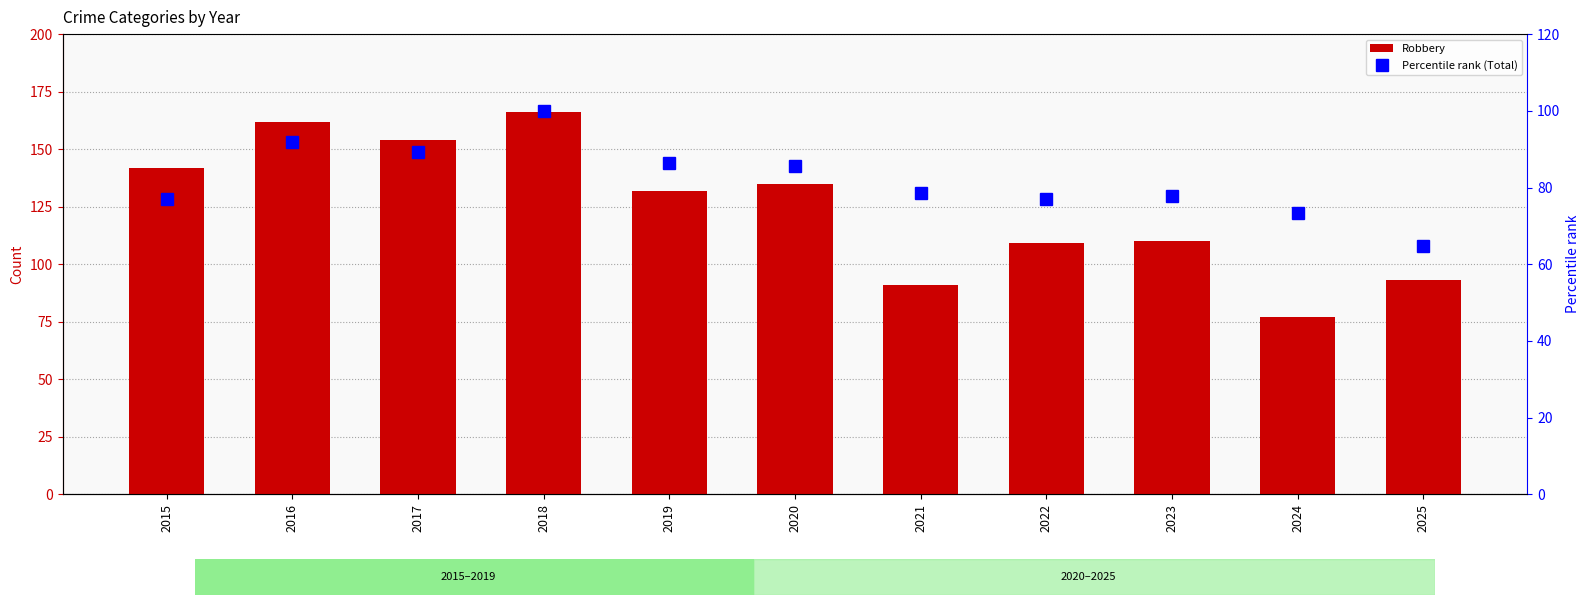

What is the maximum value for Robbery?

166.0